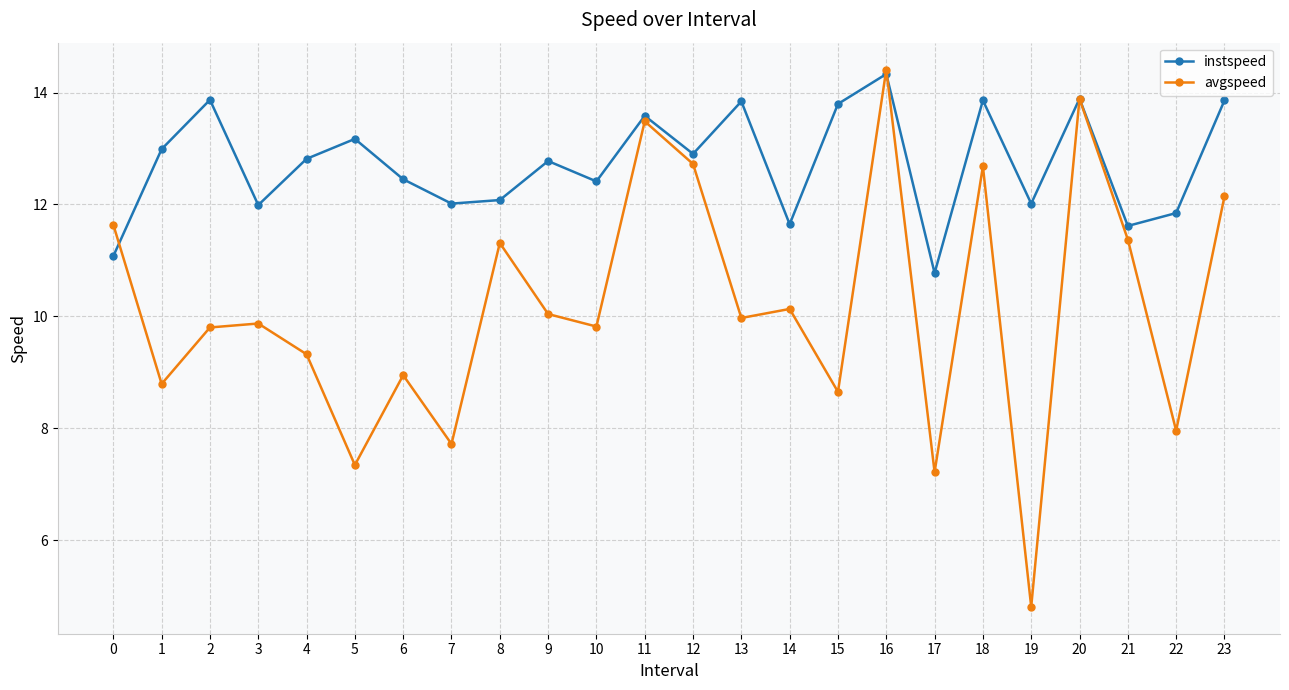

How many series are shown in this chart?

2